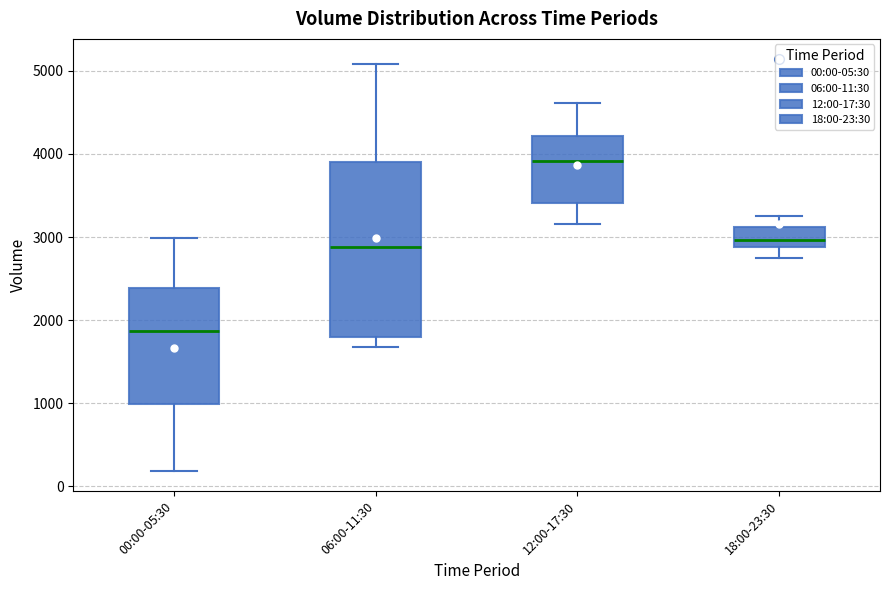

Where does the upper whisker of the box for 00:00-05:30 end on the y-axis? The values are not printed on the chart, so give them approximately, as read against the axis.

3000